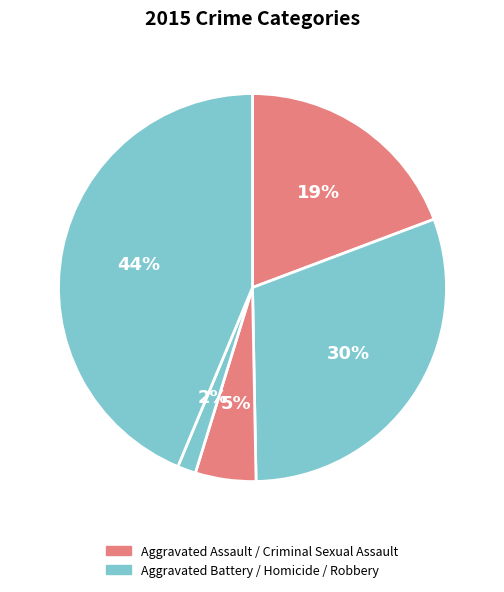

Is there any slice that represents more than half of the pie?

No